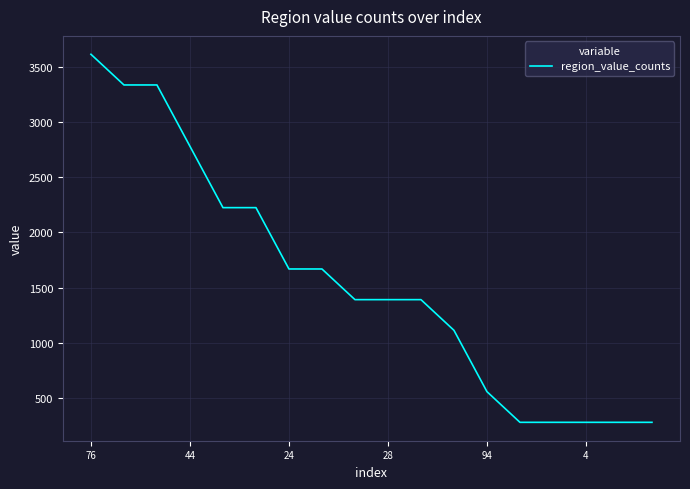

Is this an area chart (filled region under the line)?

No